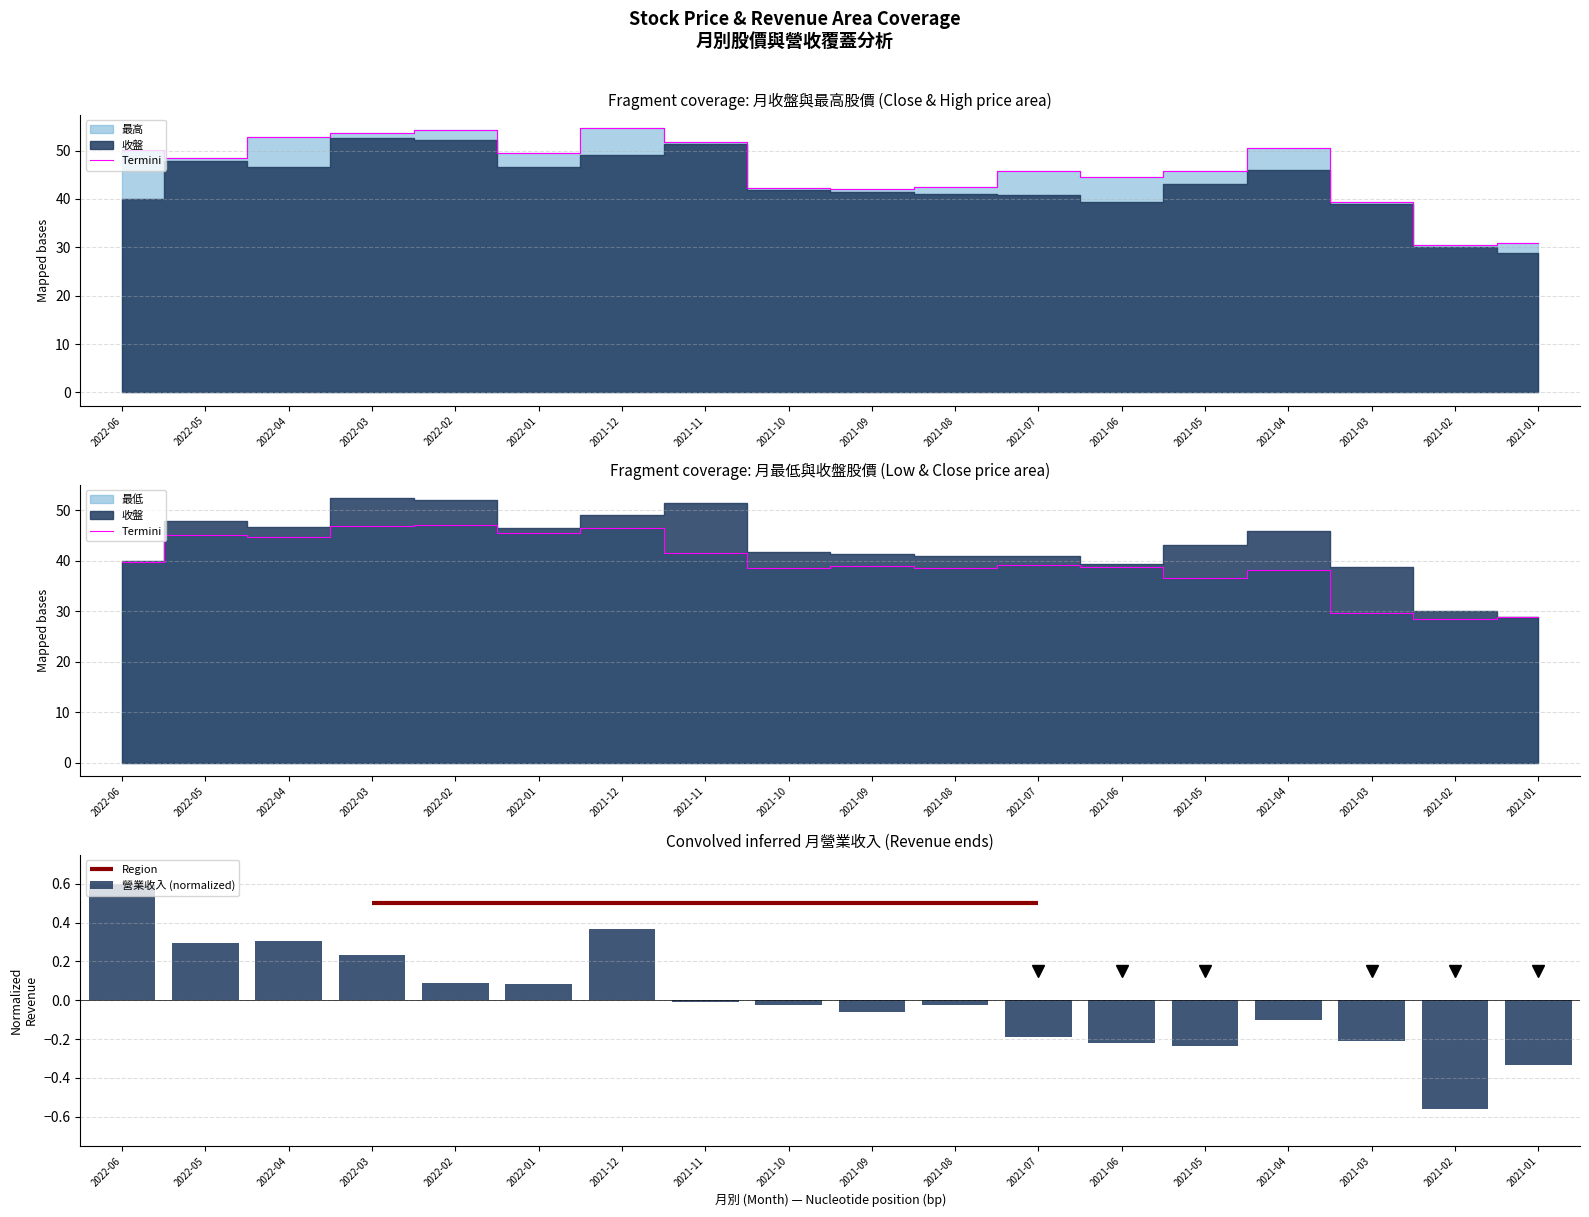

What is the value of the Termini bar at the 3rd from the left?

44.7